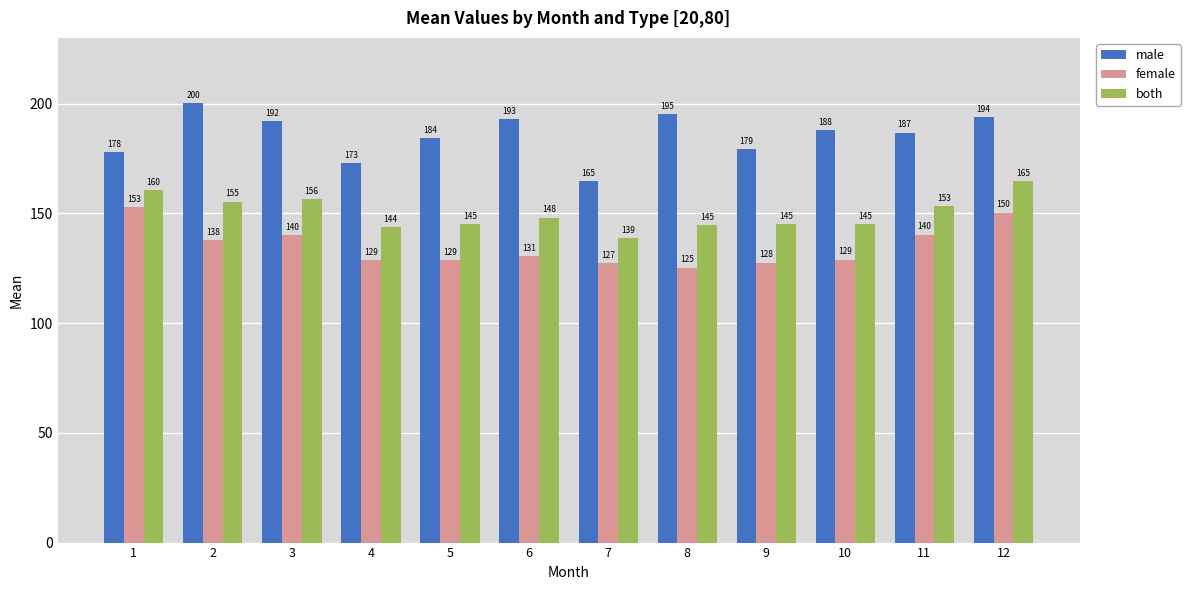

What is the maximum value for female?

152.9